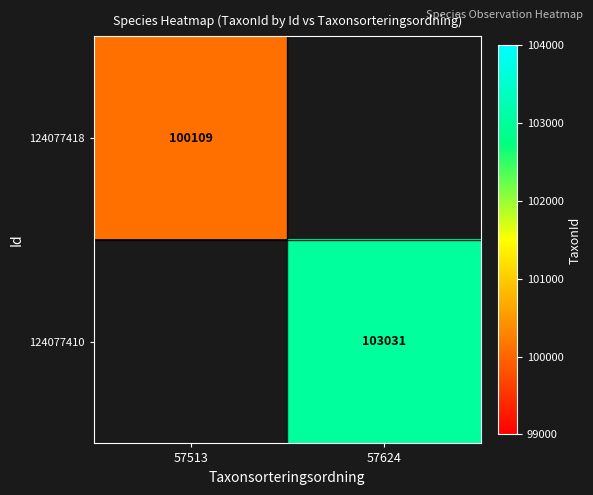

True or false: 124077410 has a value of 46518.5 at 57624.

False